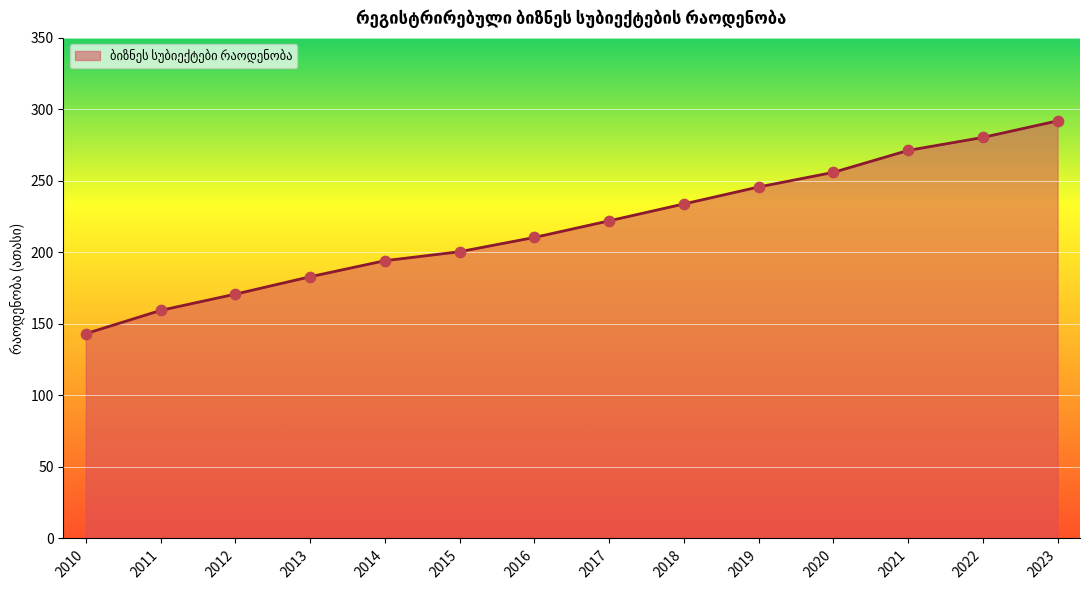

Approximately how many times larger is the value at 2011 compared to 2012?

0.9